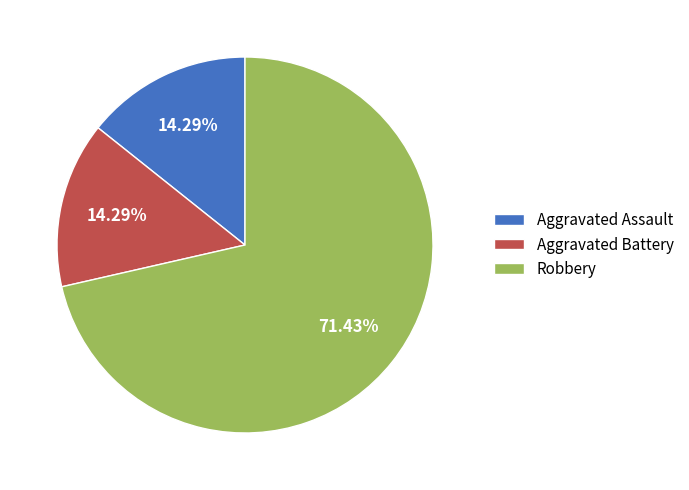

True or false: Aggravated Assault accounts for 21% of the total.

False